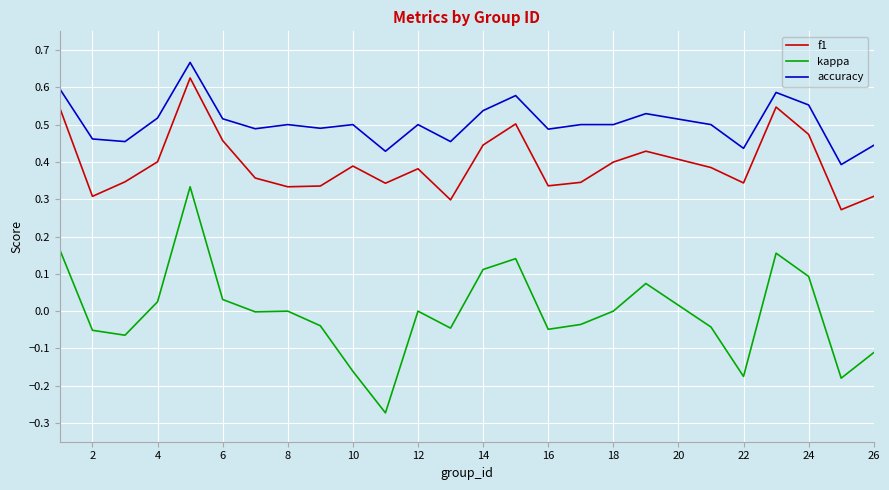

True or false: f1 and accuracy intersect in this chart.

False